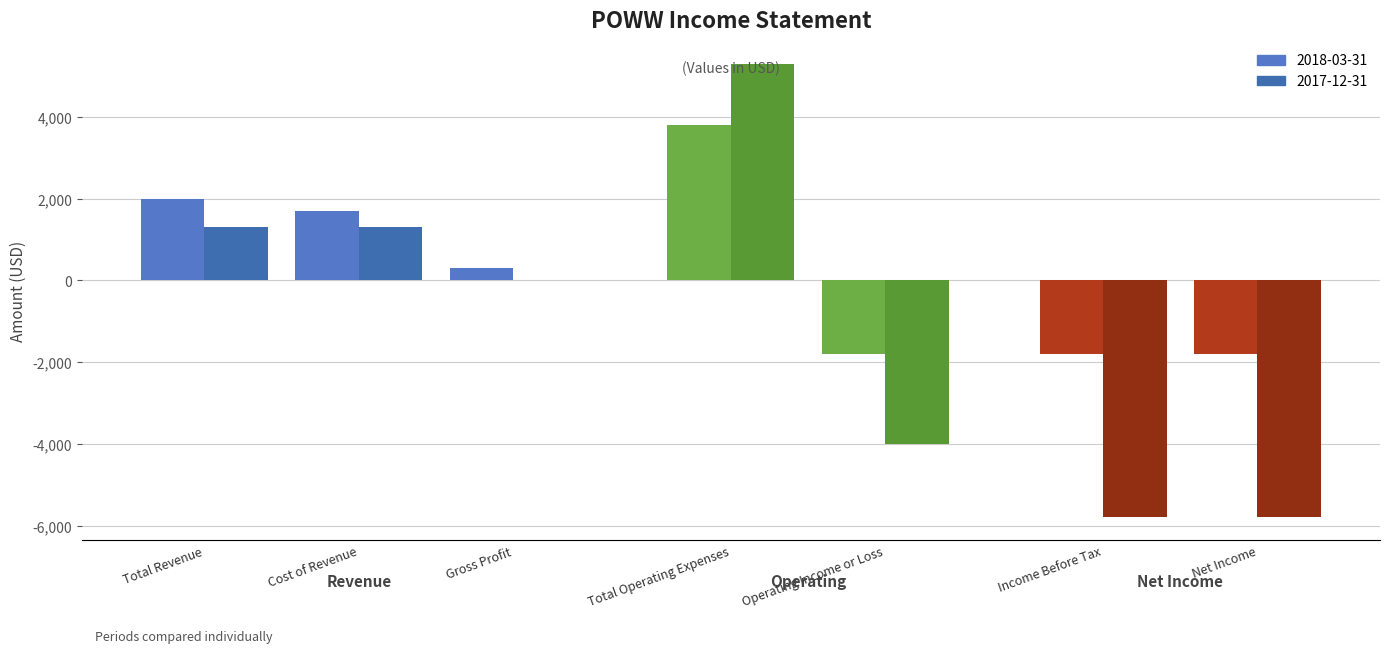

What is the difference between the second highest and minimum values in the 2018-03-31 series?

3800